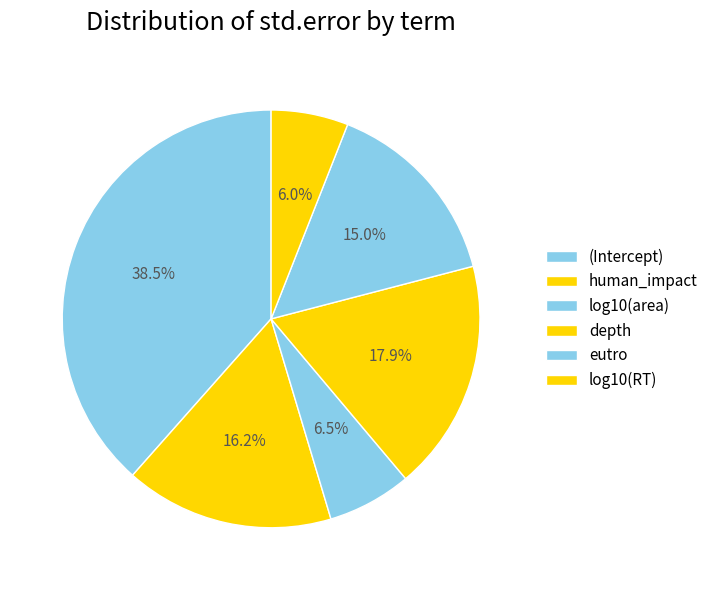

Combined, do eutro and (Intercept) account for over 50%?

Yes